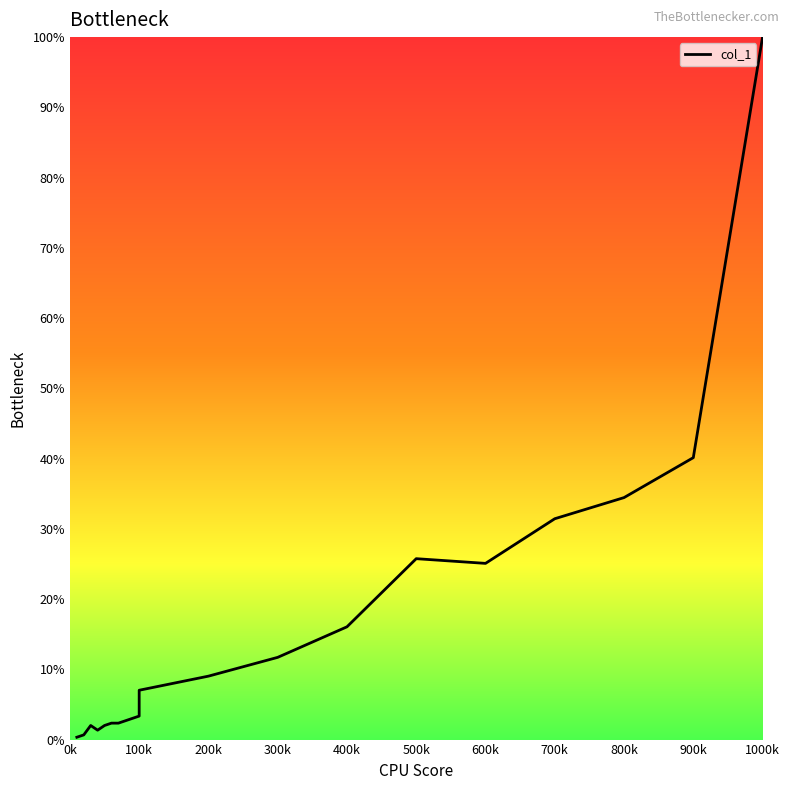

Reading right to left, extract all data points from this chart.

100.0	40.1	34.4	31.4	25.1	25.8	16.1	11.7	9.0	7.0	3.7	3.3	3.0	2.7	2.3	2.3	2.0	1.3	2.0	0.7	0.3